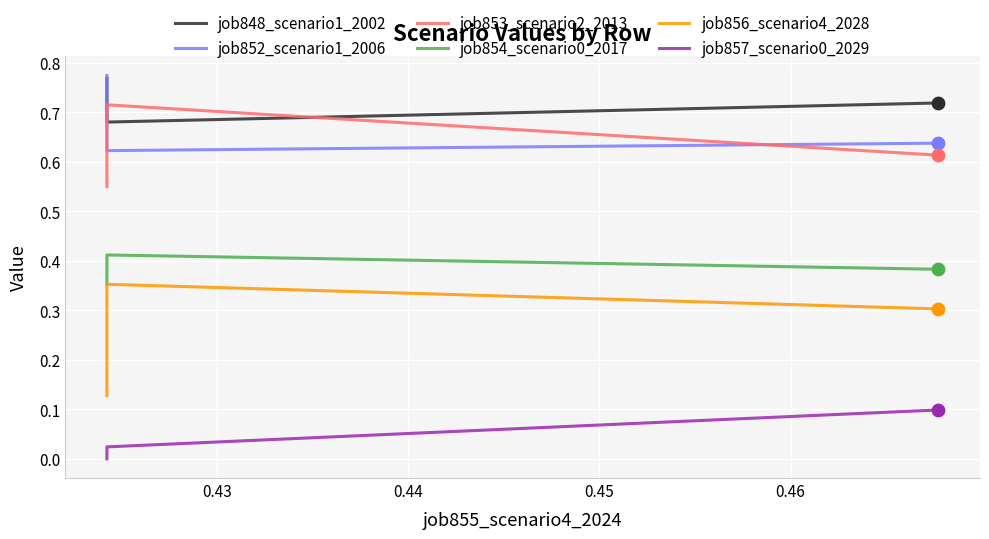

Which series reaches the maximum Y coordinate?

job852_scenario1_2006